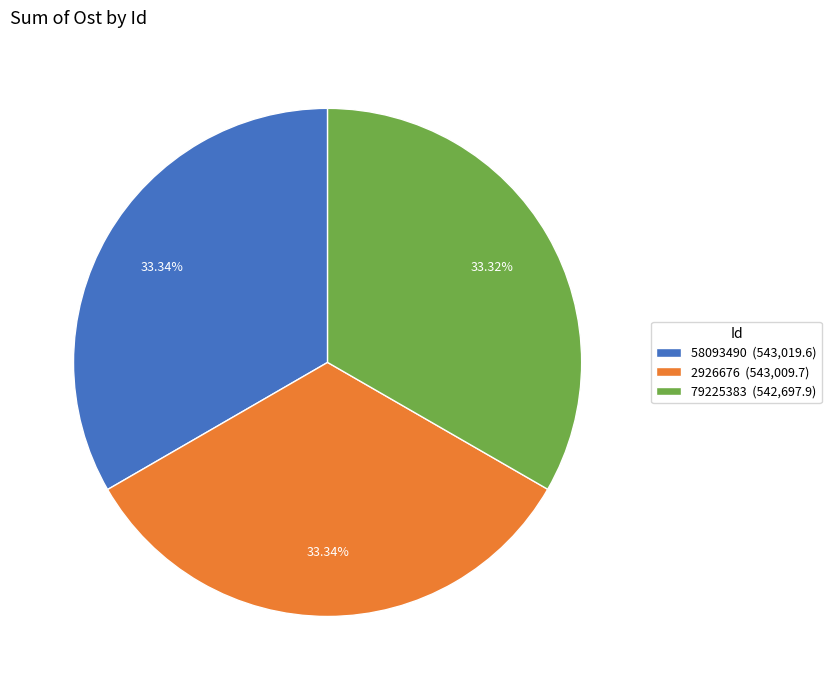

Does 79225383 (542,697.9) account for over 50% of the chart?

No